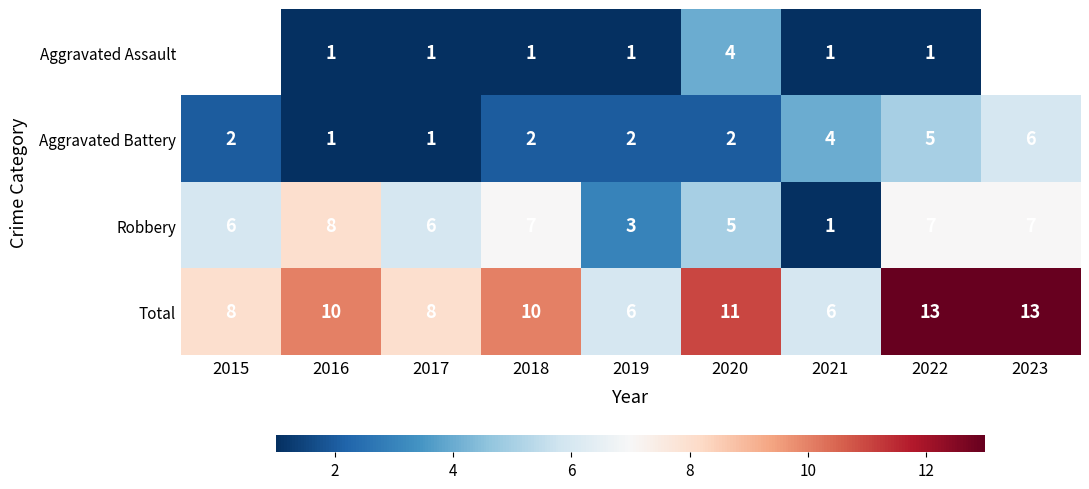

True or false: Aggravated Battery has a value of 0.9 at 2019.

False